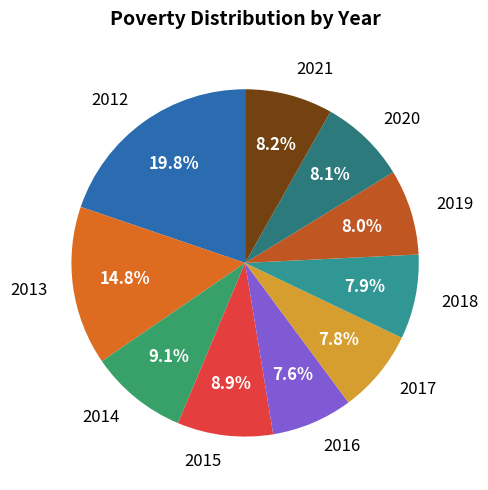

What is the ratio of the value at 2014 to the value at 2015?

1.0